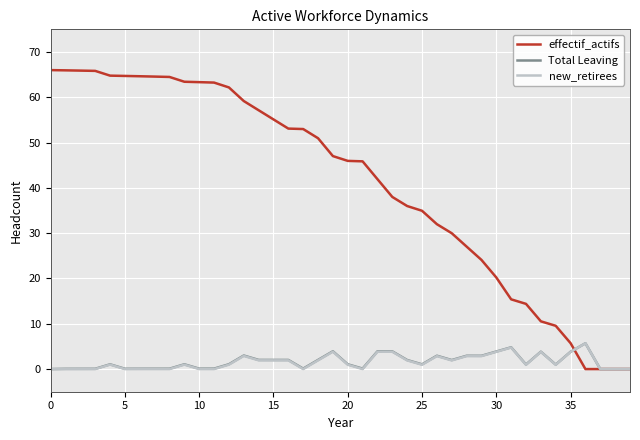

Which series has the largest total across all categories?

effectif_actifs